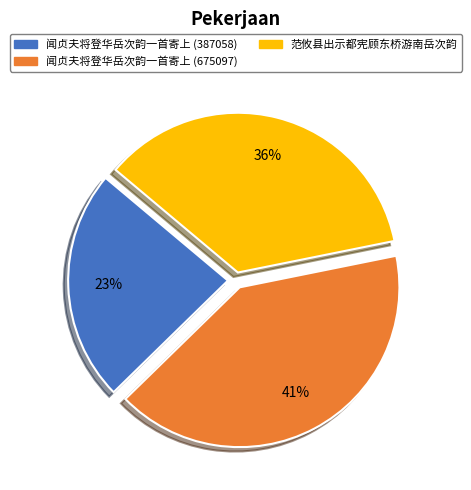

Does 范攸县出示都宪顾东桥游南岳次韵 account for over 50% of the chart?

No